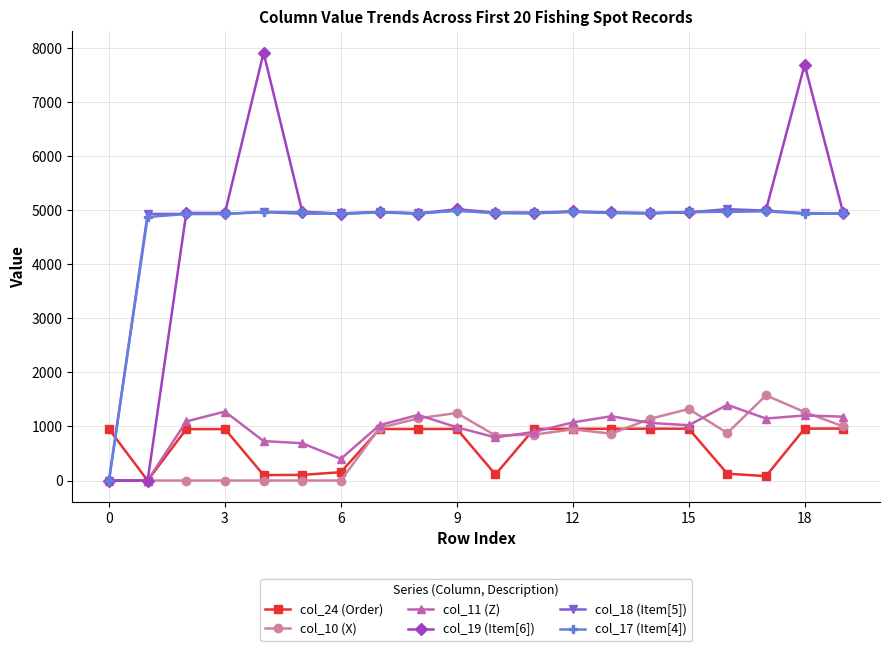

At how many categories does at least one series exceed 4439?

19